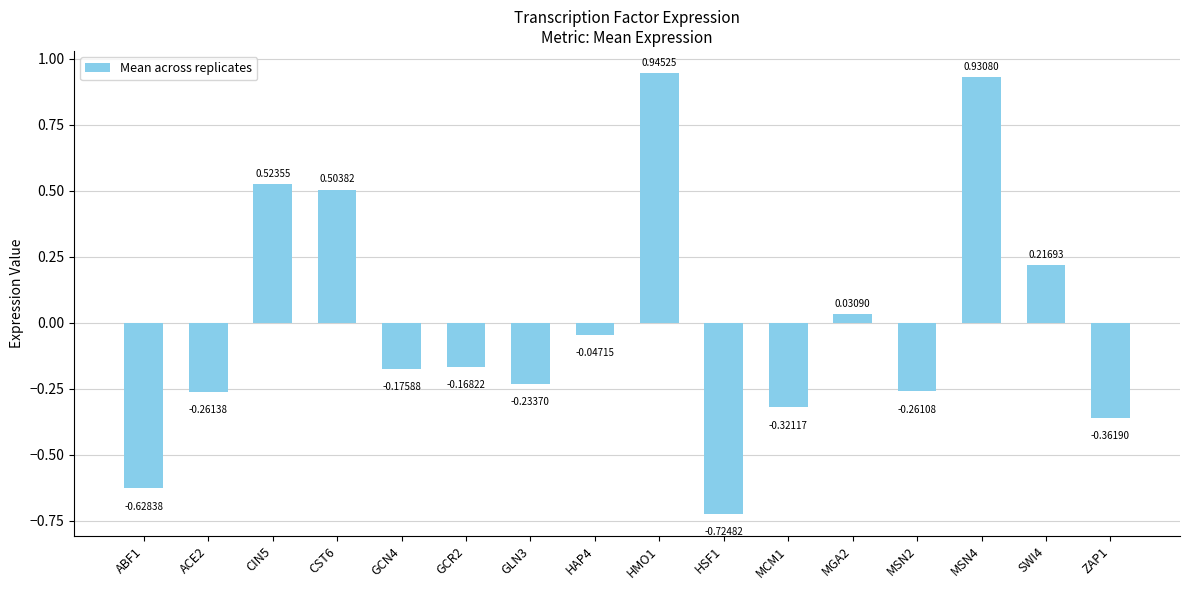

Rank the categories by value from highest to lowest.

HMO1, MSN4, CIN5, CST6, SWI4, MGA2, HAP4, GCR2, GCN4, GLN3, MSN2, ACE2, MCM1, ZAP1, ABF1, HSF1